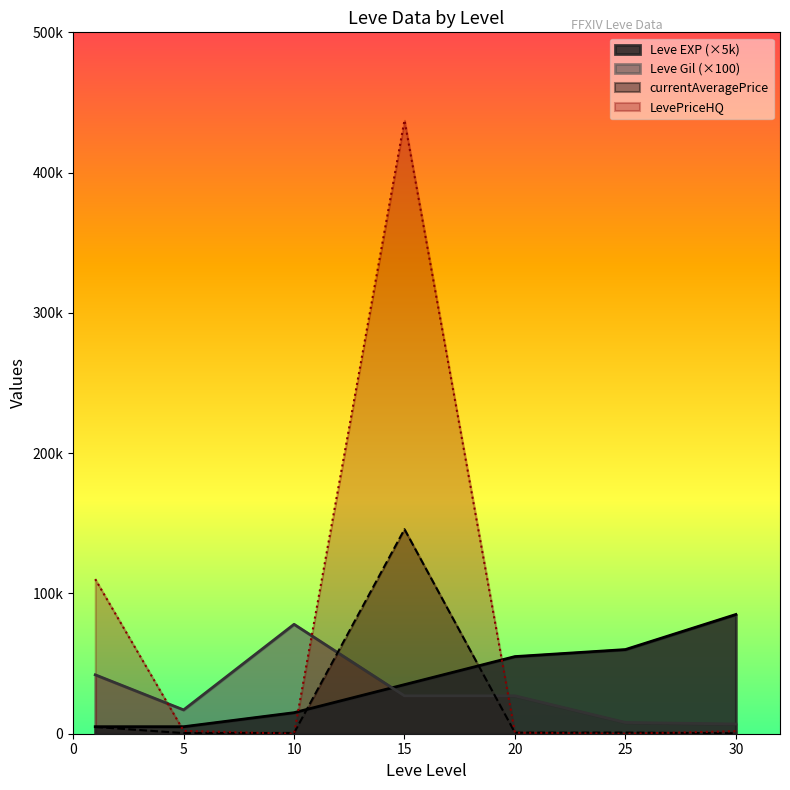

The value of Leve Gil at 10 is 78000. True or false?

True